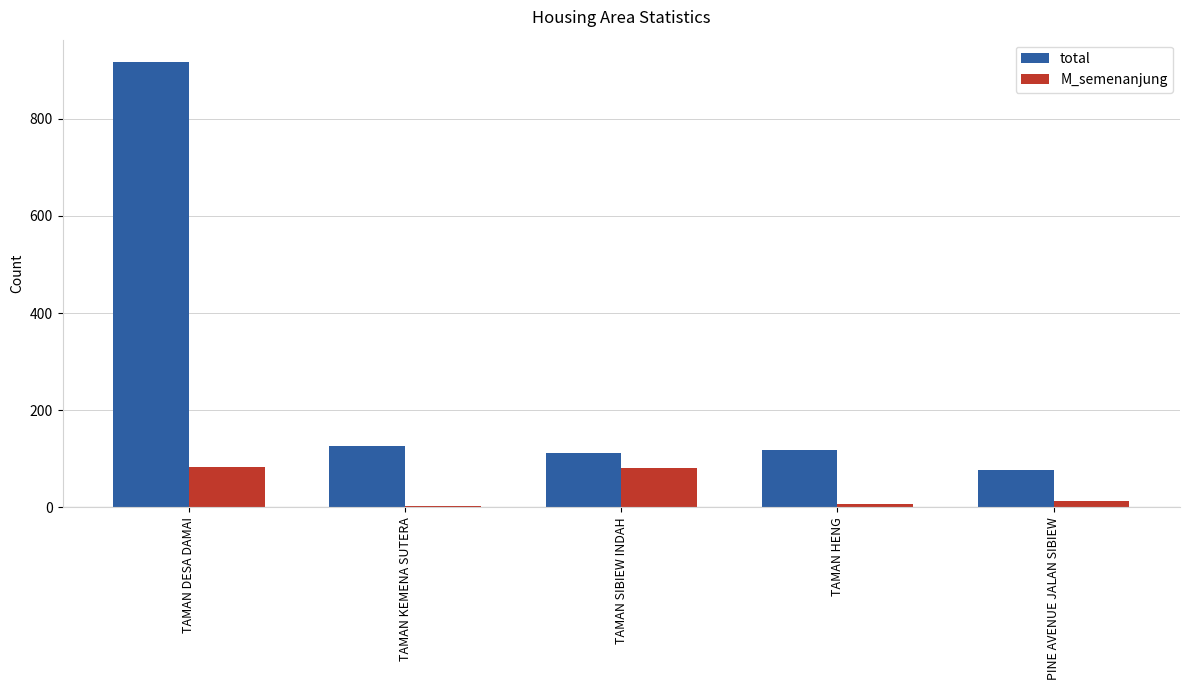

At how many categories does at least one series exceed 346?

1